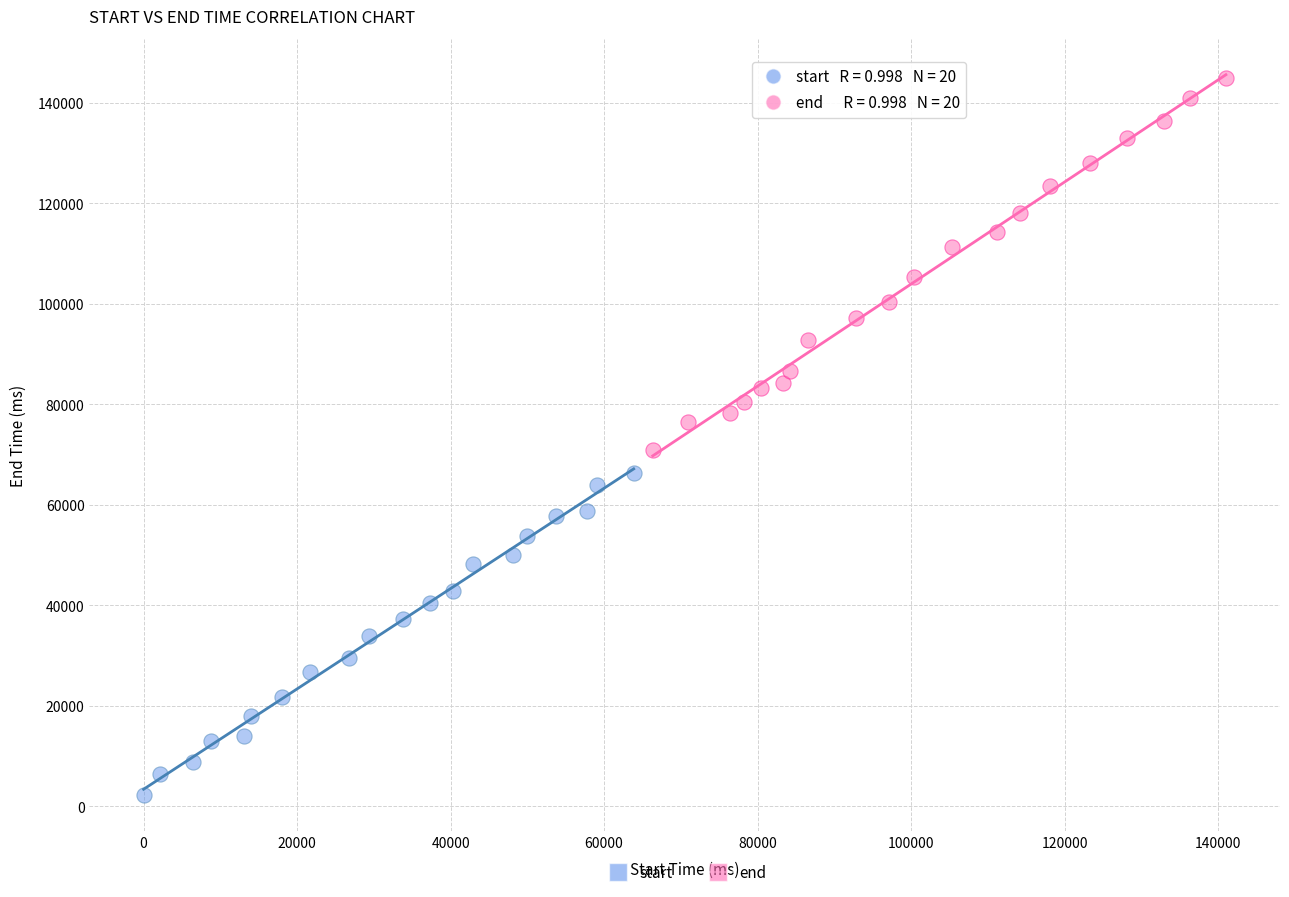

Which series has the widest spread of Y values?

end